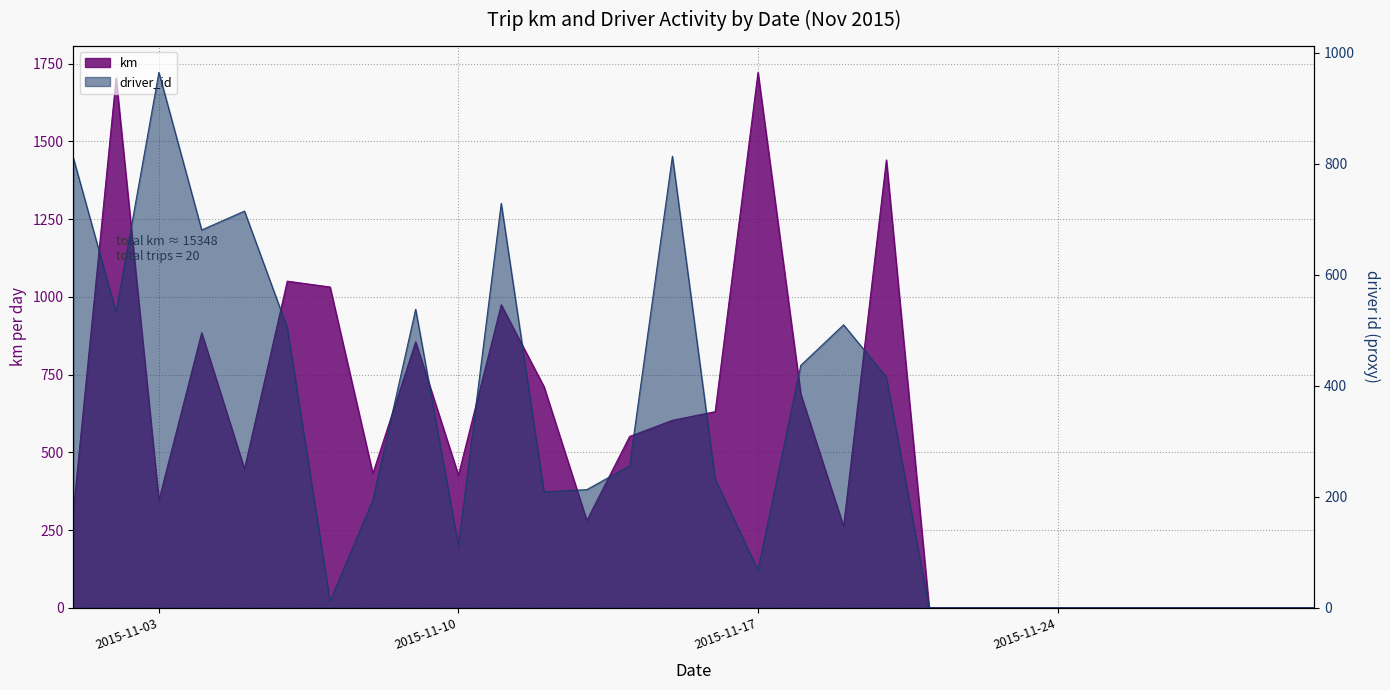

The km series shows 845.9 at 2015-11-17. True or false?

False